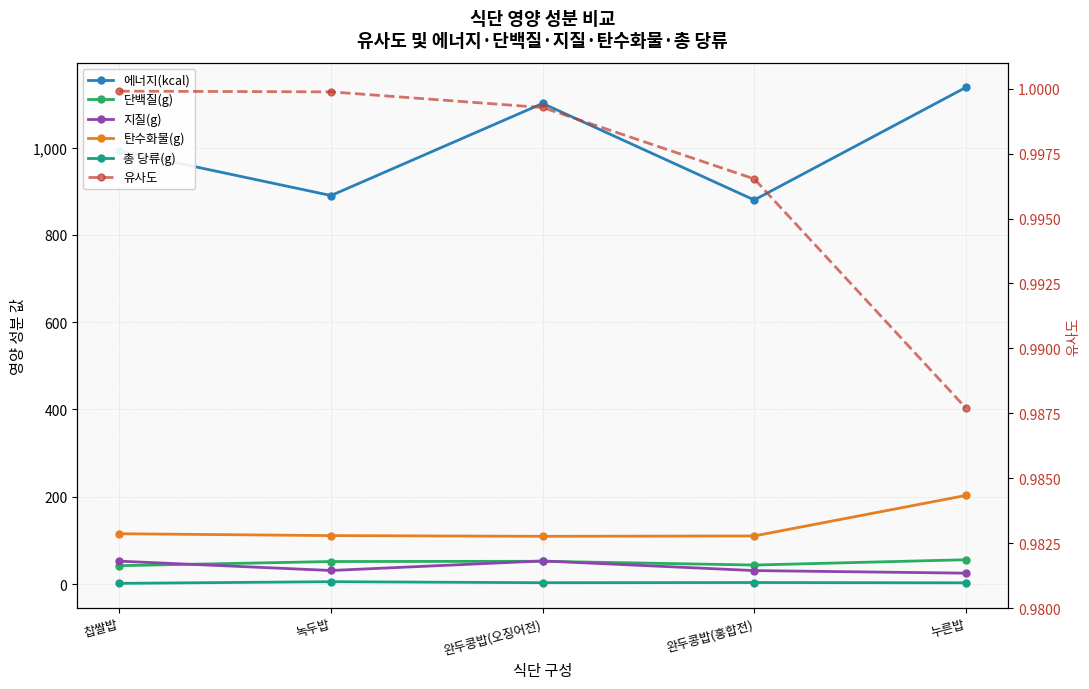

List the labels in order of 에너지(kcal) value, largest first.

누른밥, 완두콩밥(오징어전), 찹쌀밥, 녹두밥, 완두콩밥(홍합전)